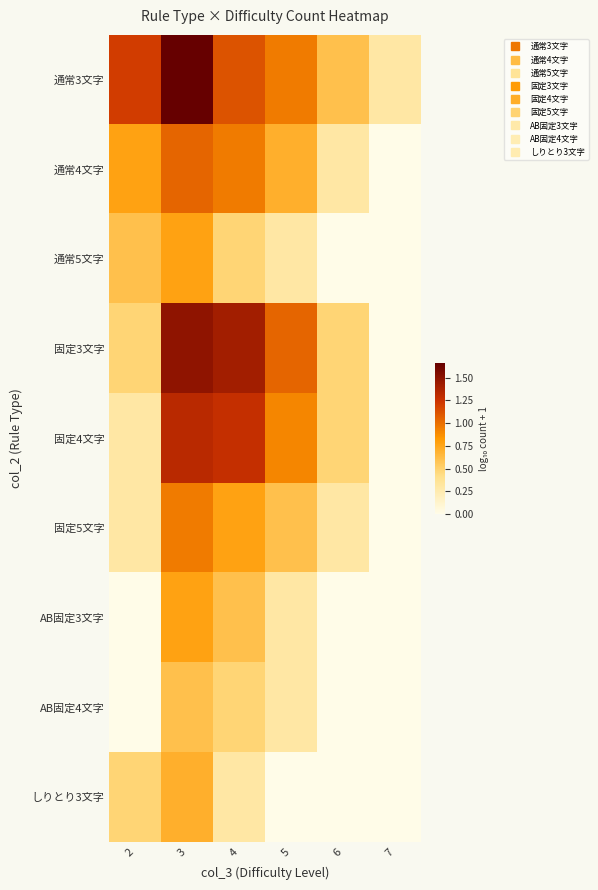

Which category has the highest value across all series?

3